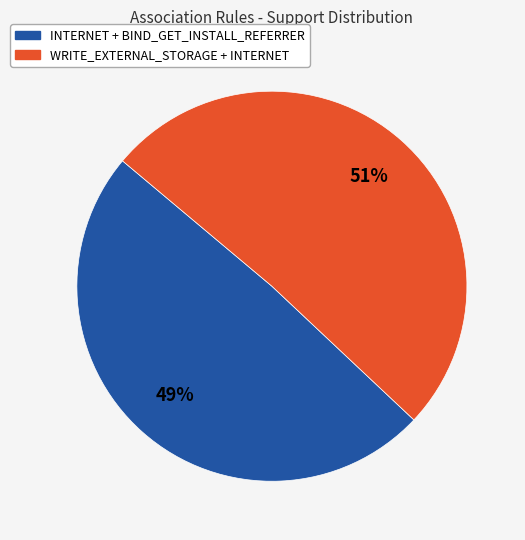

The WRITE_EXTERNAL_STORAGE + INTERNET slice represents 64% of the pie. True or false?

False